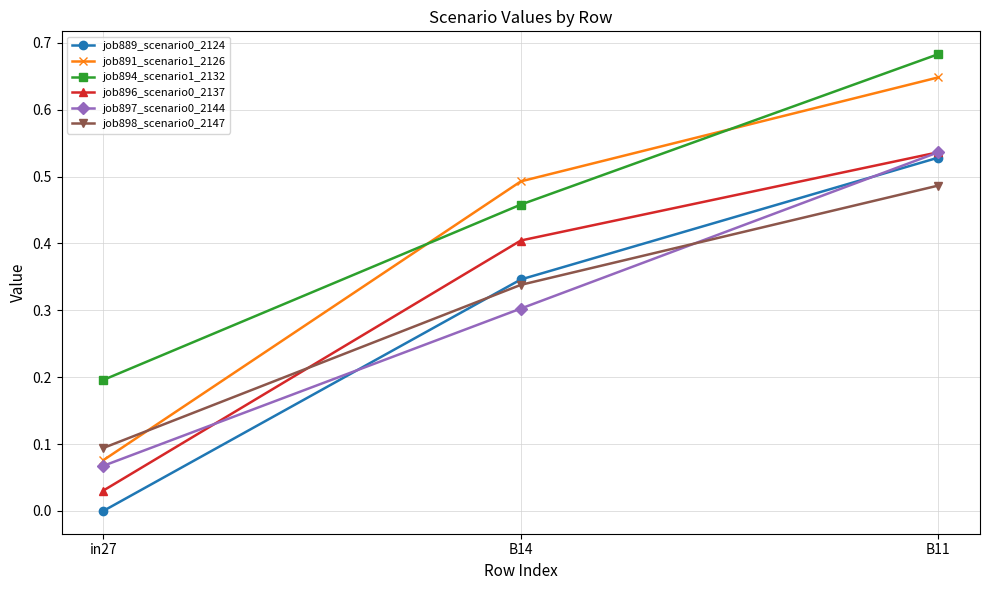

At which label is job898_scenario0_2147 closest to 0?

in27